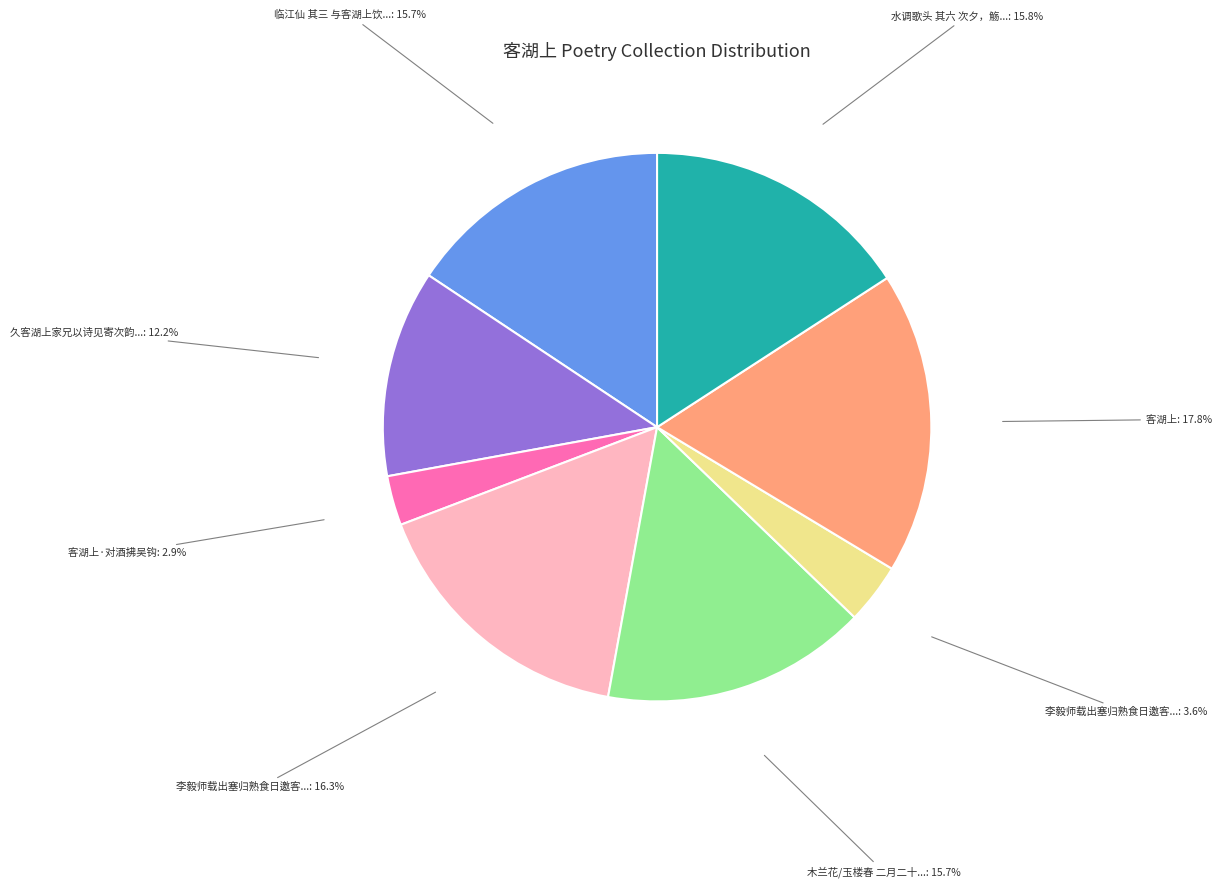

Does any single category account for the majority?

No